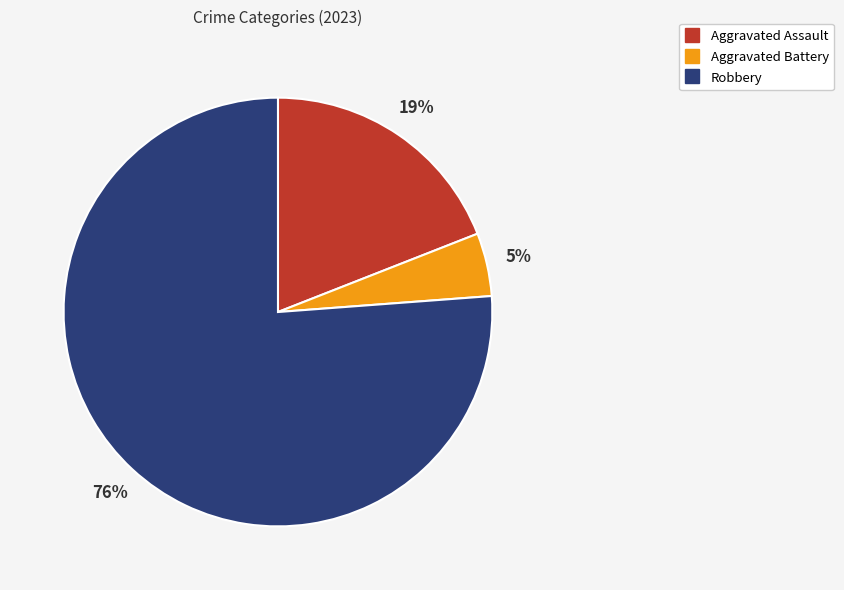

To the nearest percent, what percentage of the pie is Aggravated Battery?

5%